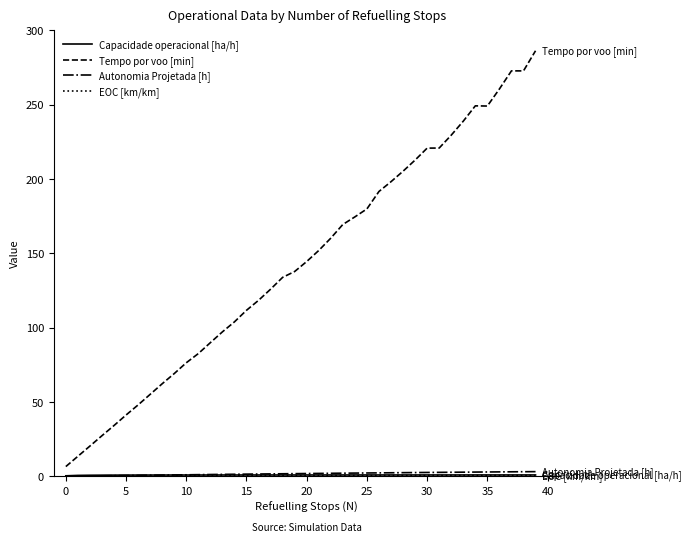

Which series has the largest total across all categories?

Tempo por voo [min]